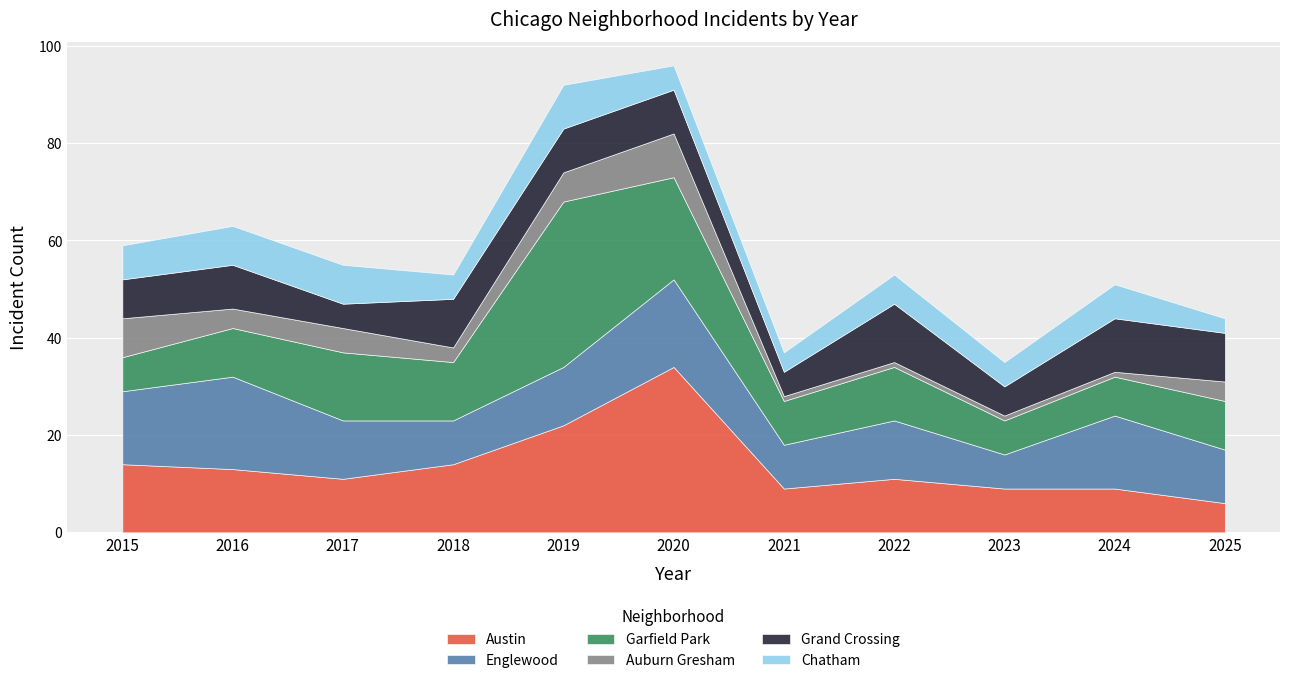

Where do Austin and Garfield Park first cross each other?

2016 and 2017